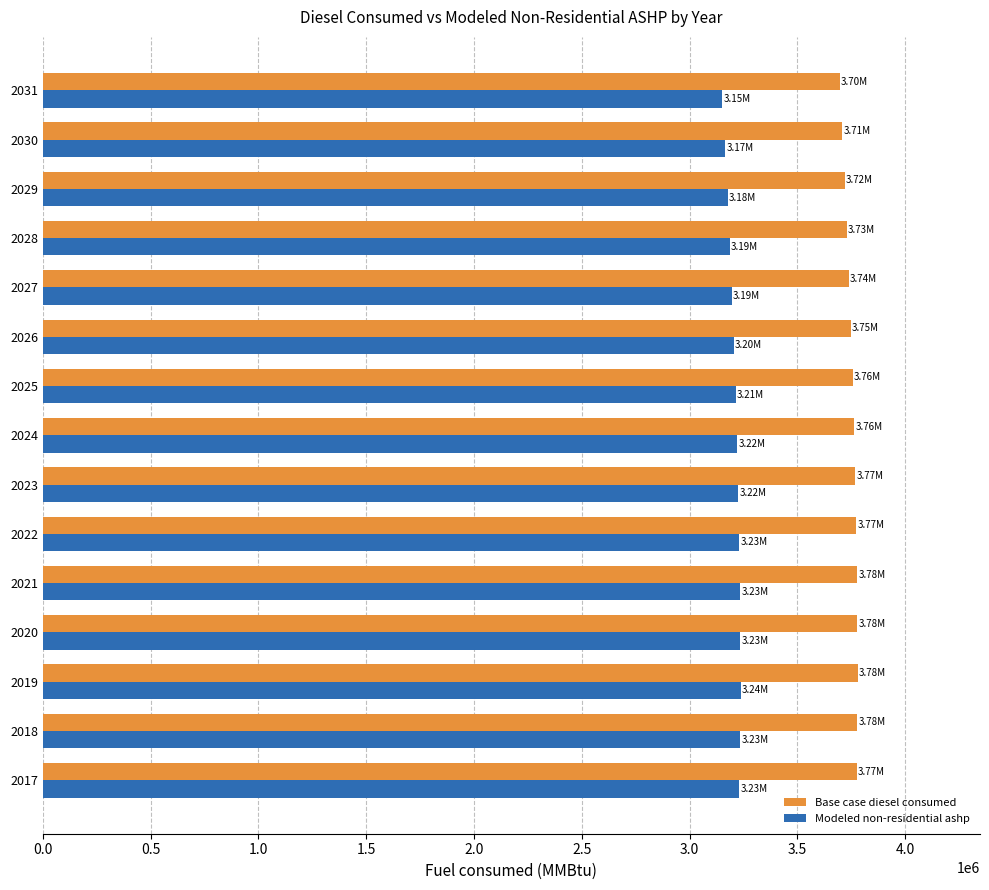

What is the sum of the Base case diesel consumed values at 2027 and 2025?

7494469.0